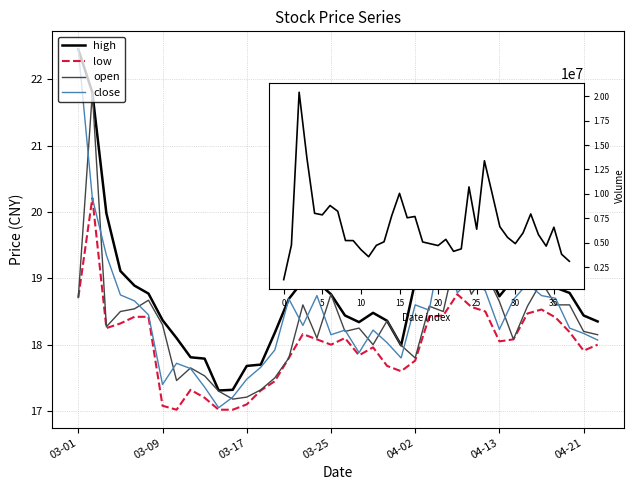

What is the difference between the maximum and minimum values in the close series?

5.4